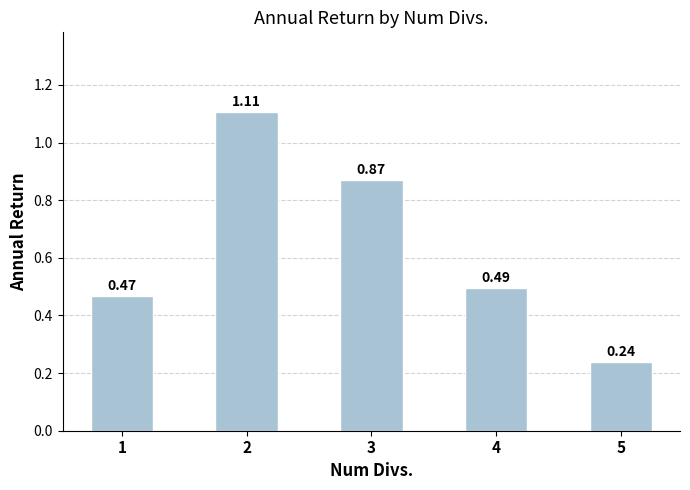

What is the change in value from 3 to 5?

-0.6